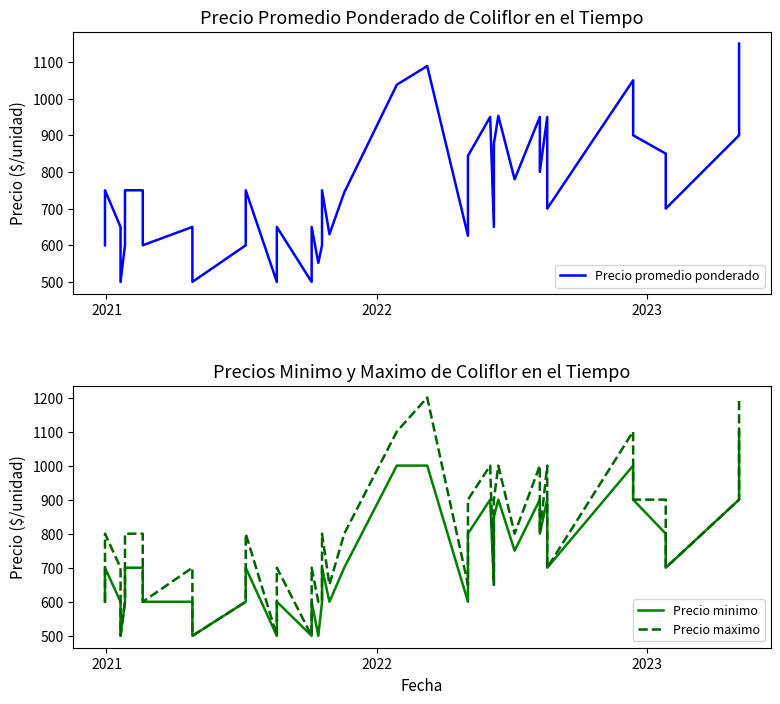

How many distinct data groups are displayed?

3